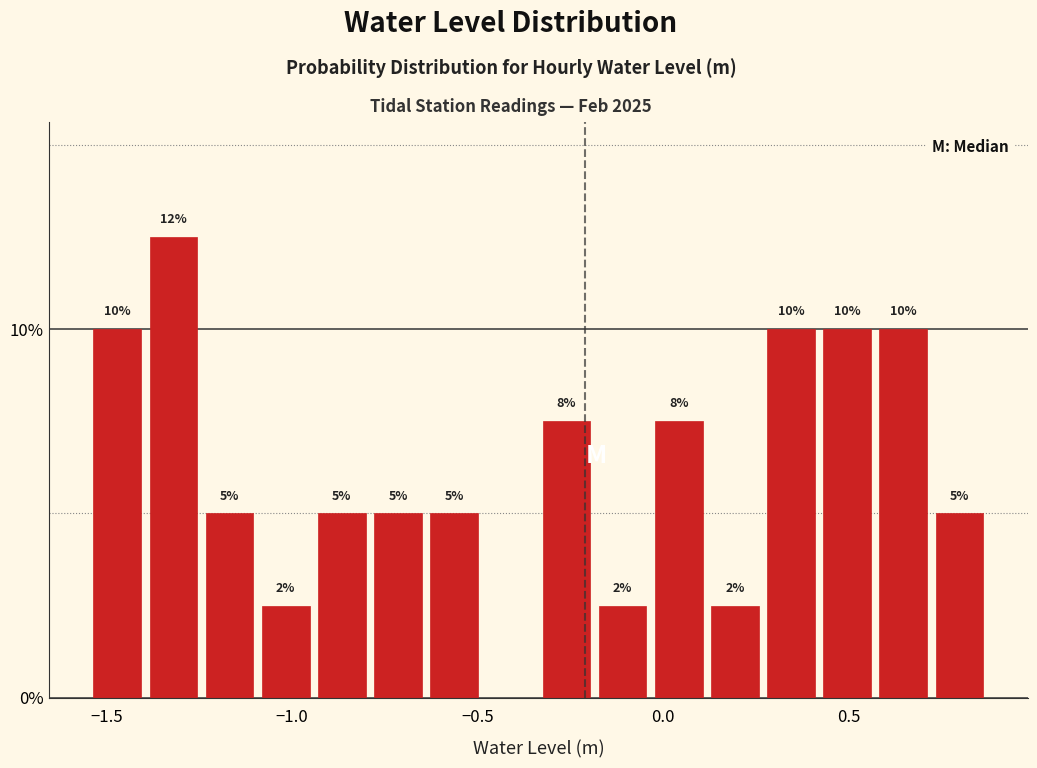

Read against the x-axis, roughly where is the centre of the tallest bar?

-1.30